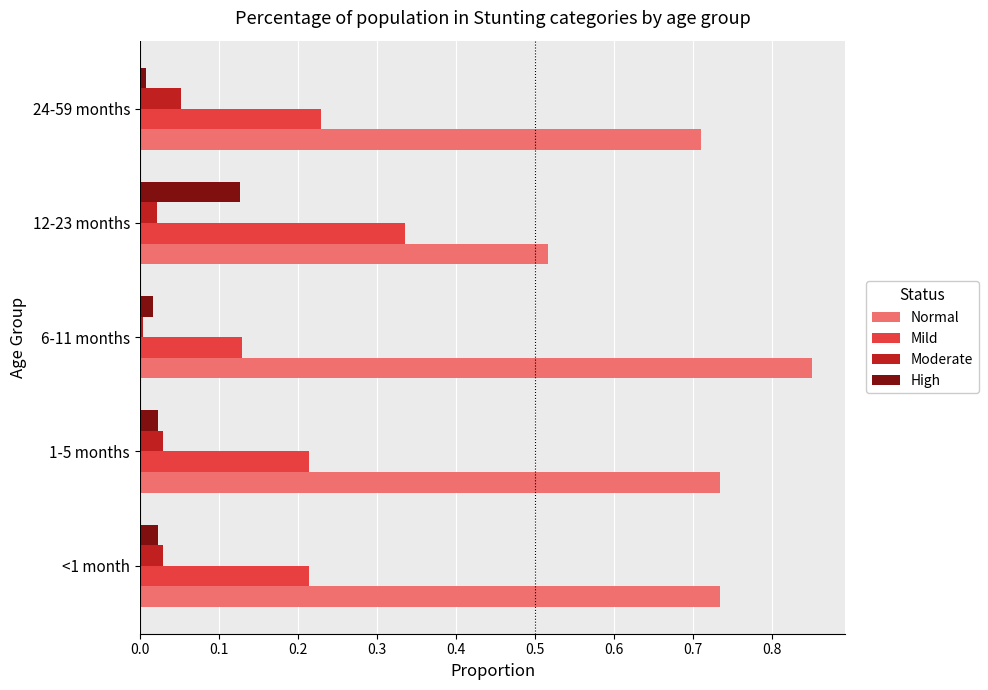

At which label does Normal reach its peak?

6-11 months